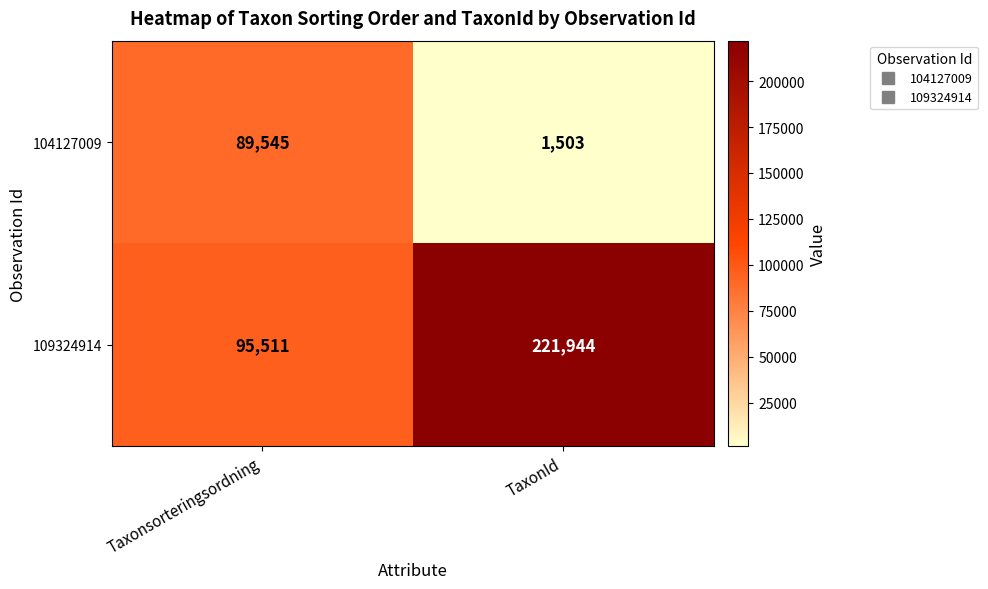

Between Taxonsorteringsordning and TaxonId, which series saw the biggest shift?

109324914